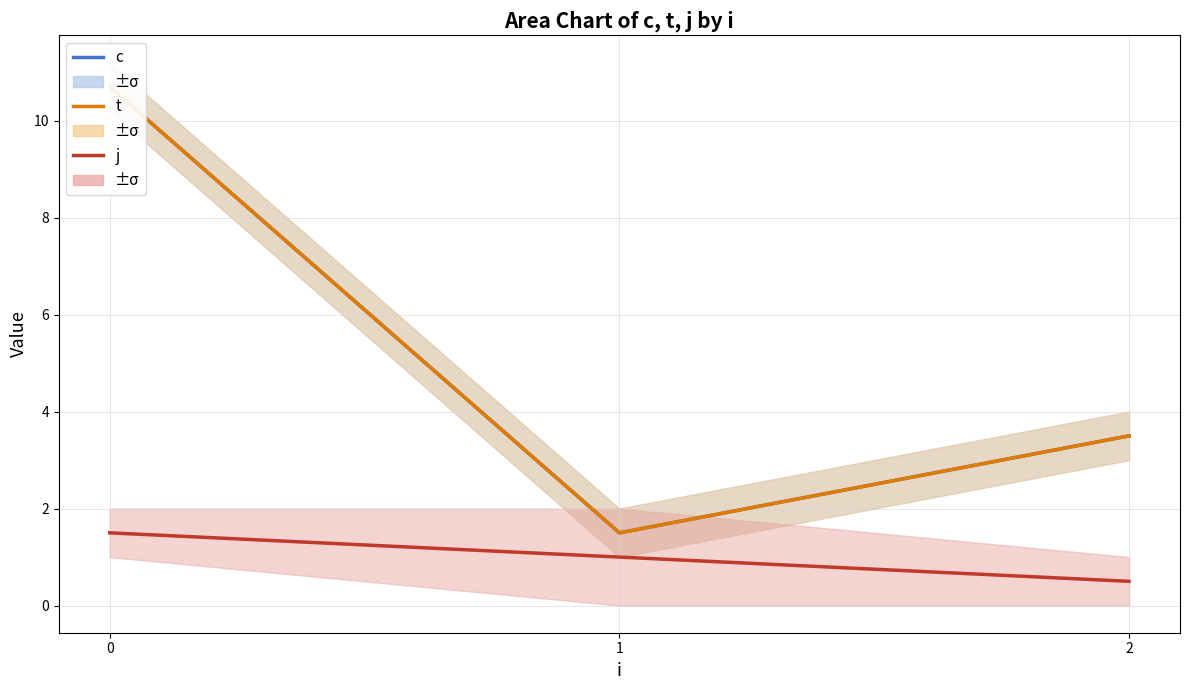

What are all the series names shown in the legend?

c, t, j